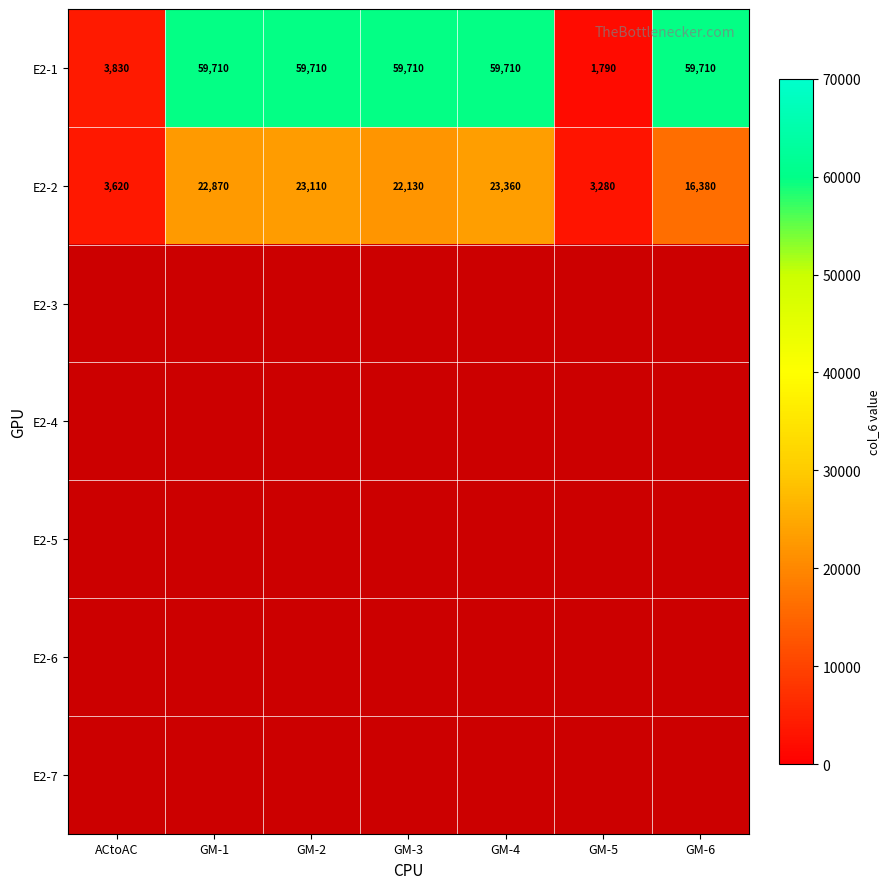

How many series are shown in this chart?

7